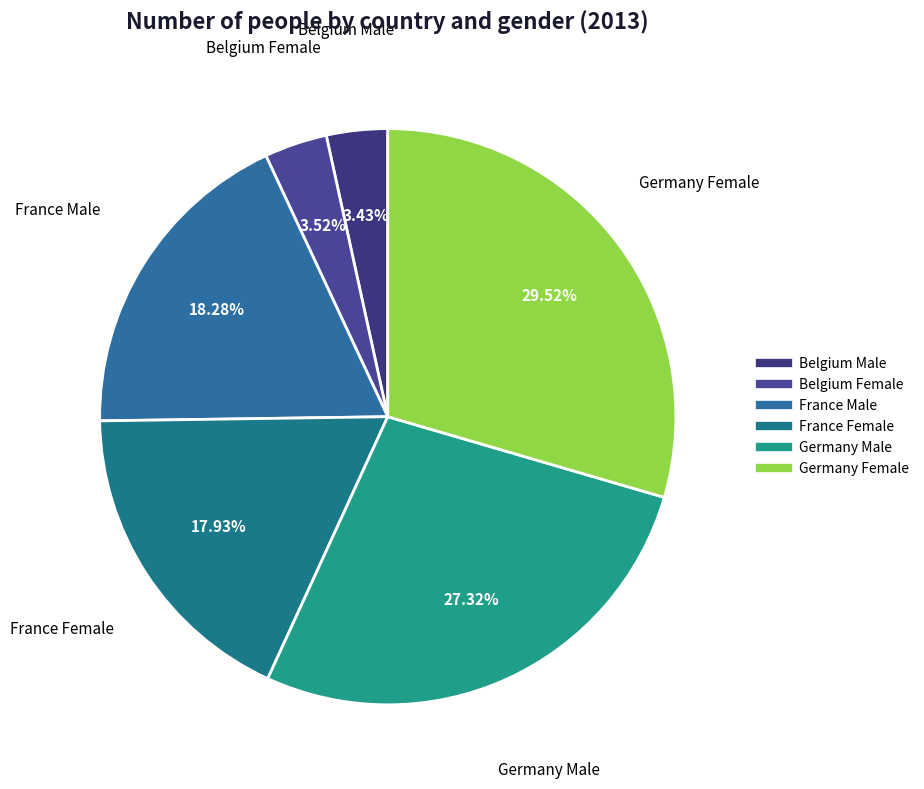

To the nearest percent, what is the average slice percentage?

17%